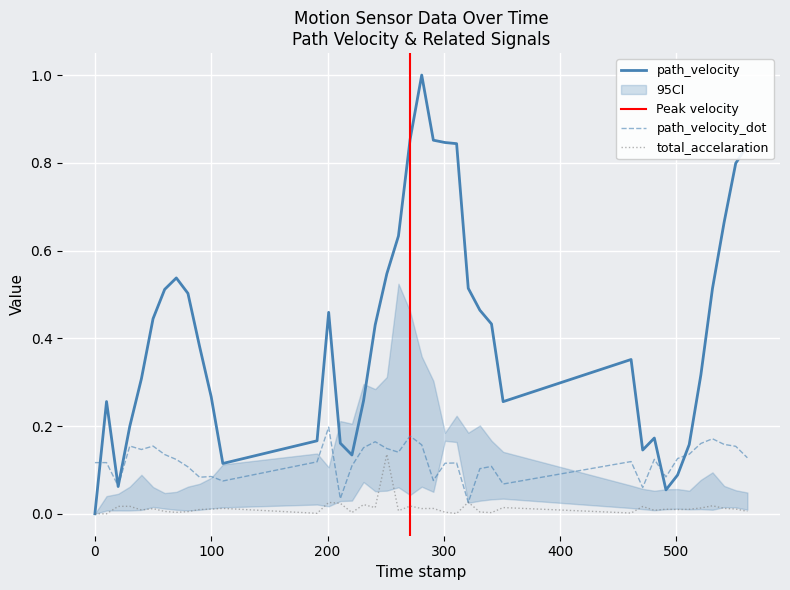

Is the value of path_velocity at 541.0 greater than the value of total_accelaration at 90.0?

Yes